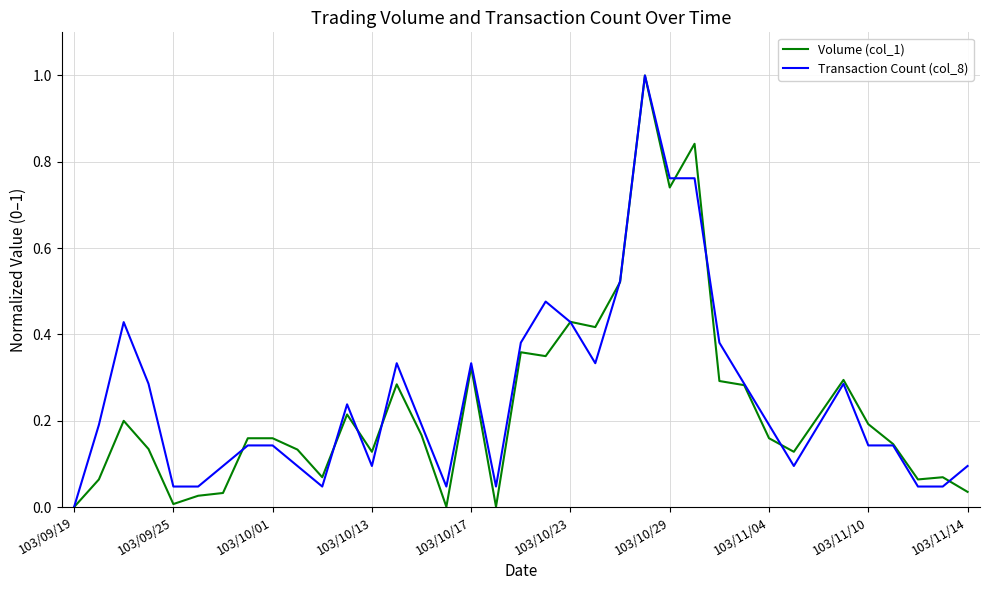

What is the sum of all Volume (col_1) values?

8.6